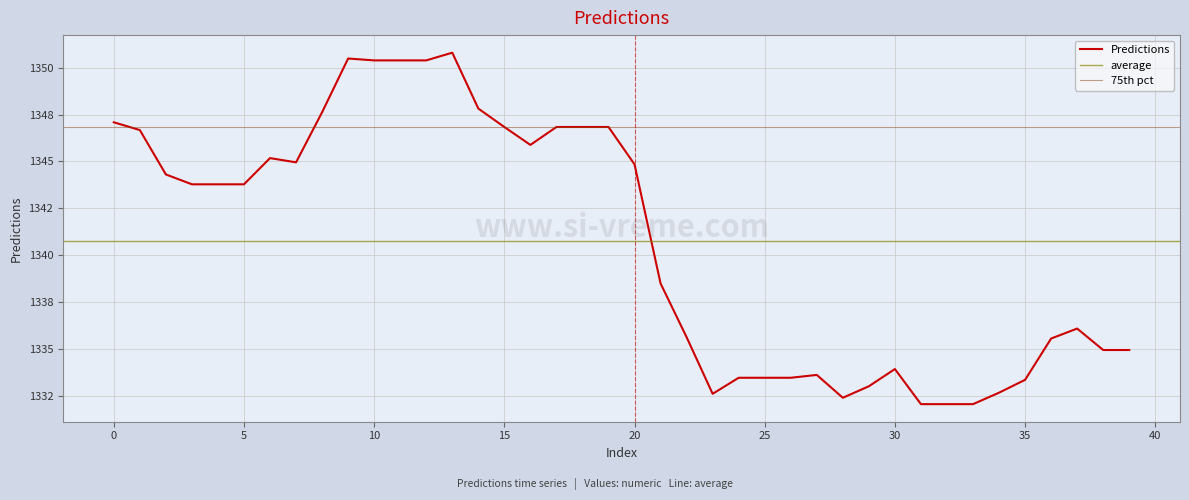

Where is the first local minimum?

7